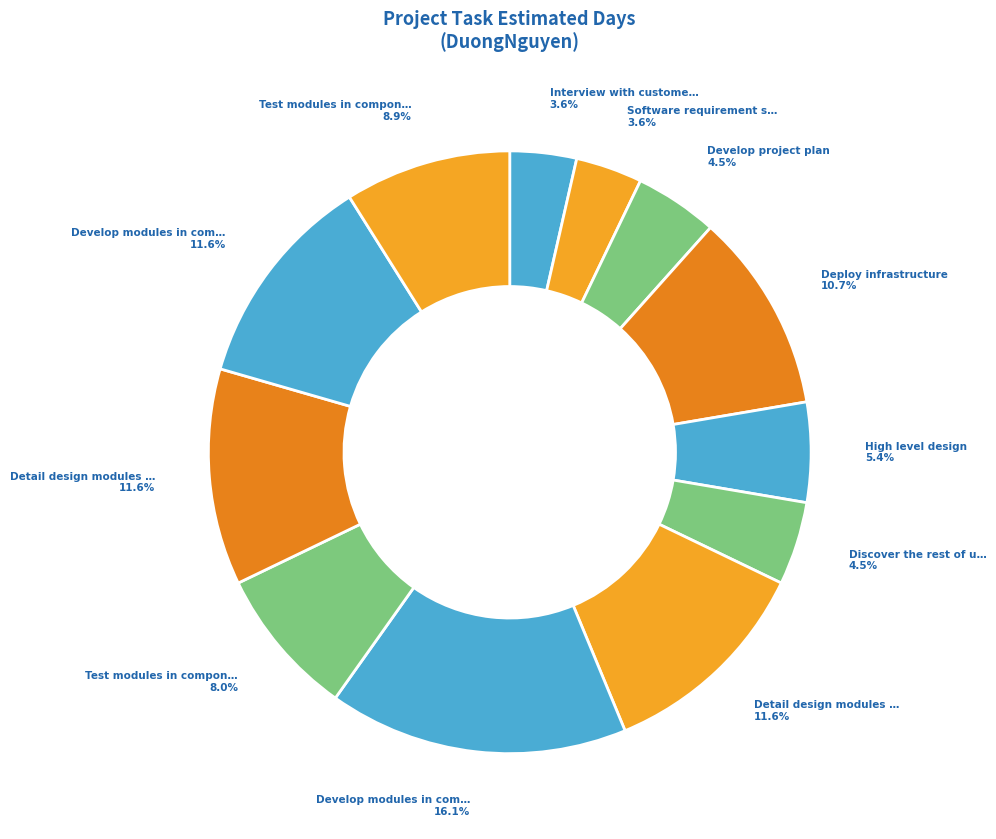

How many slices are in this pie chart?

12